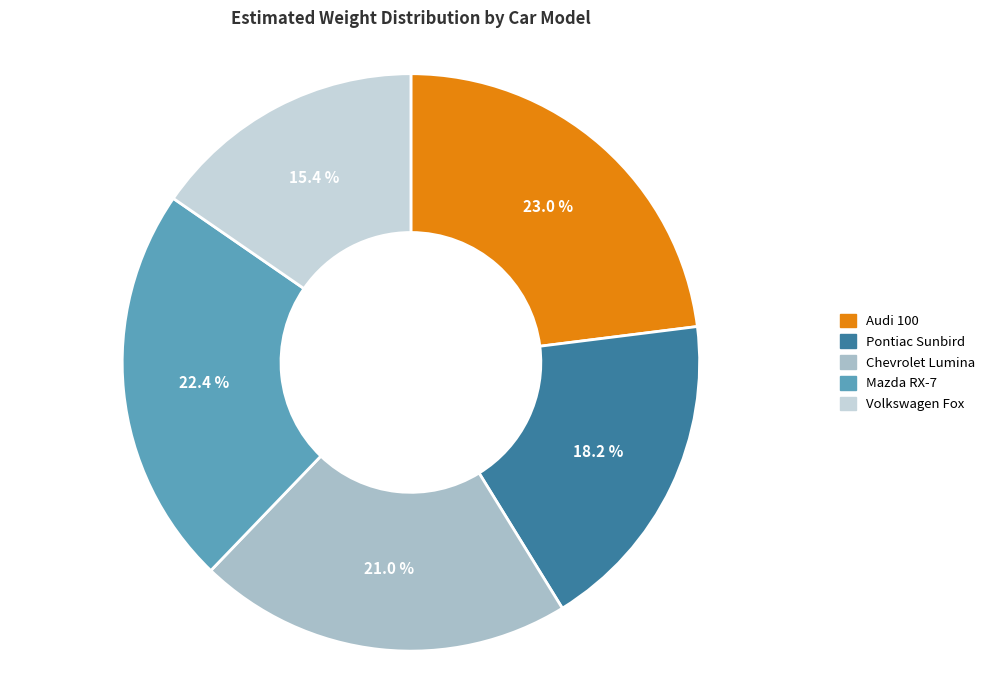

Which category has the biggest portion of the pie?

Audi 100